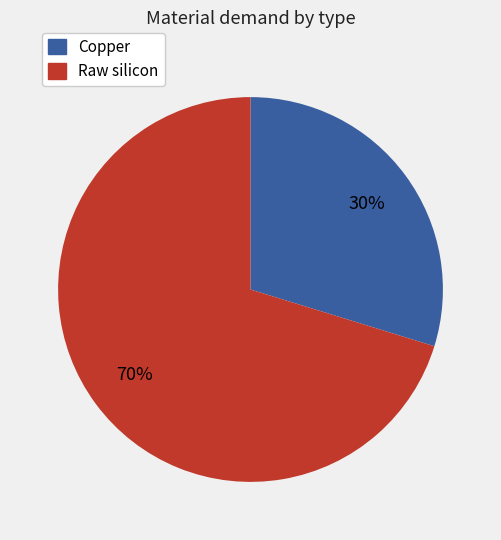

Rank the categories by value from lowest to highest.

Copper, Raw silicon